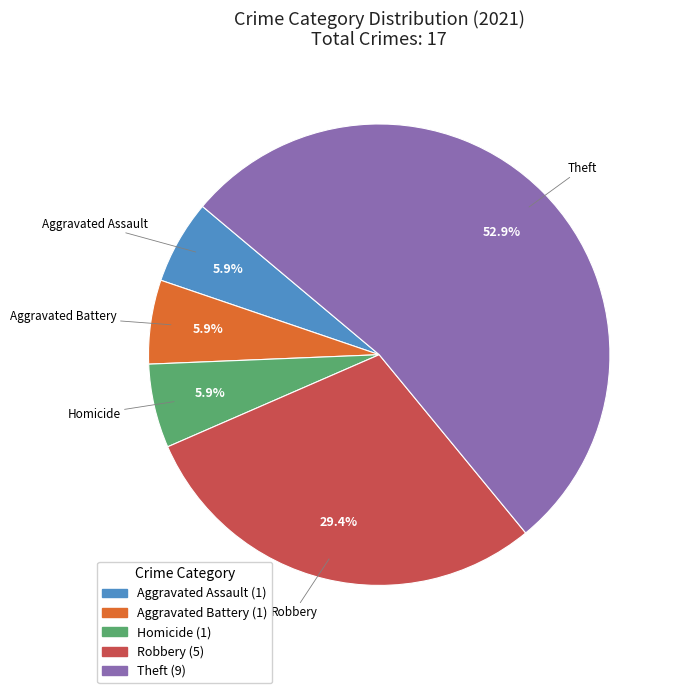

How many segments does this pie chart have?

5